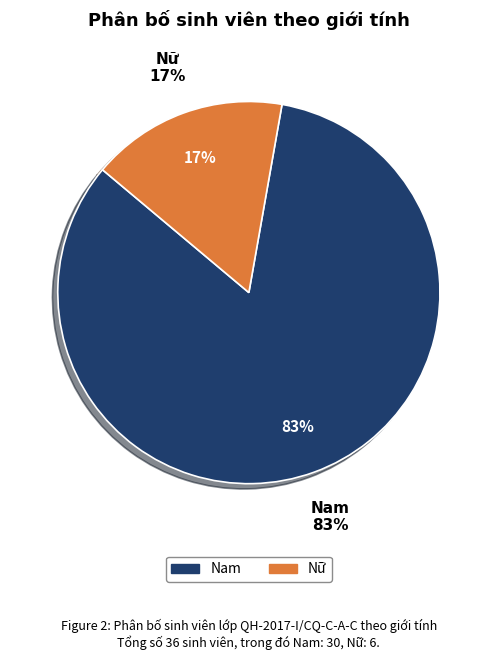

To the nearest percent, what is the difference between the Nam and Nữ slice percentages?

67%